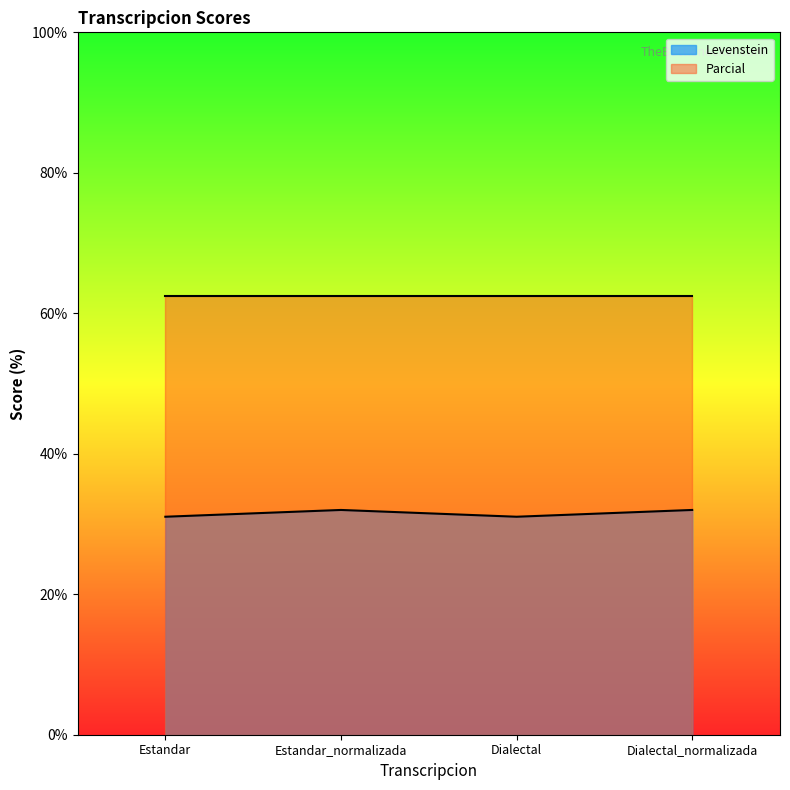

How many lines are shown in the chart?

2